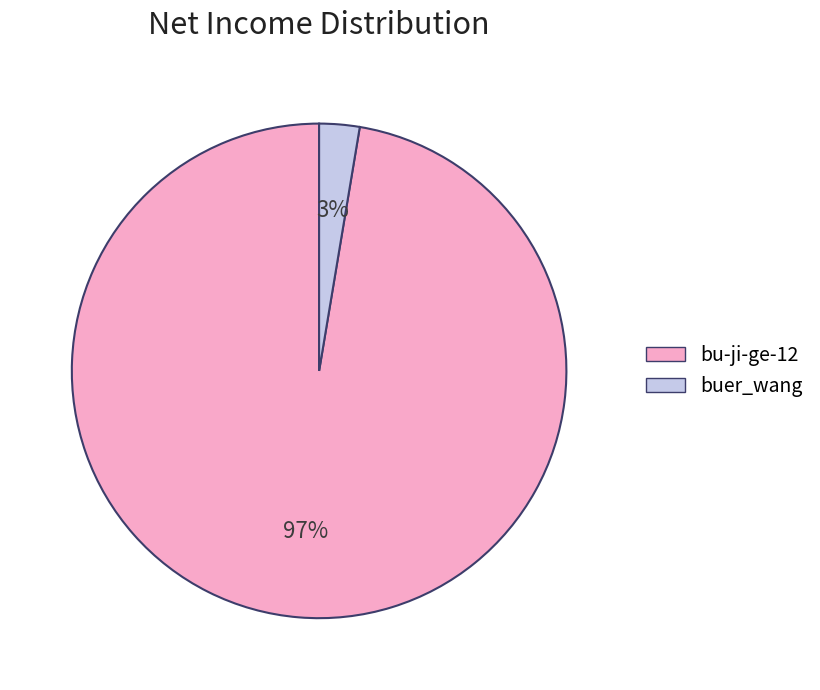

To the nearest percent, what is the average slice percentage?

50%